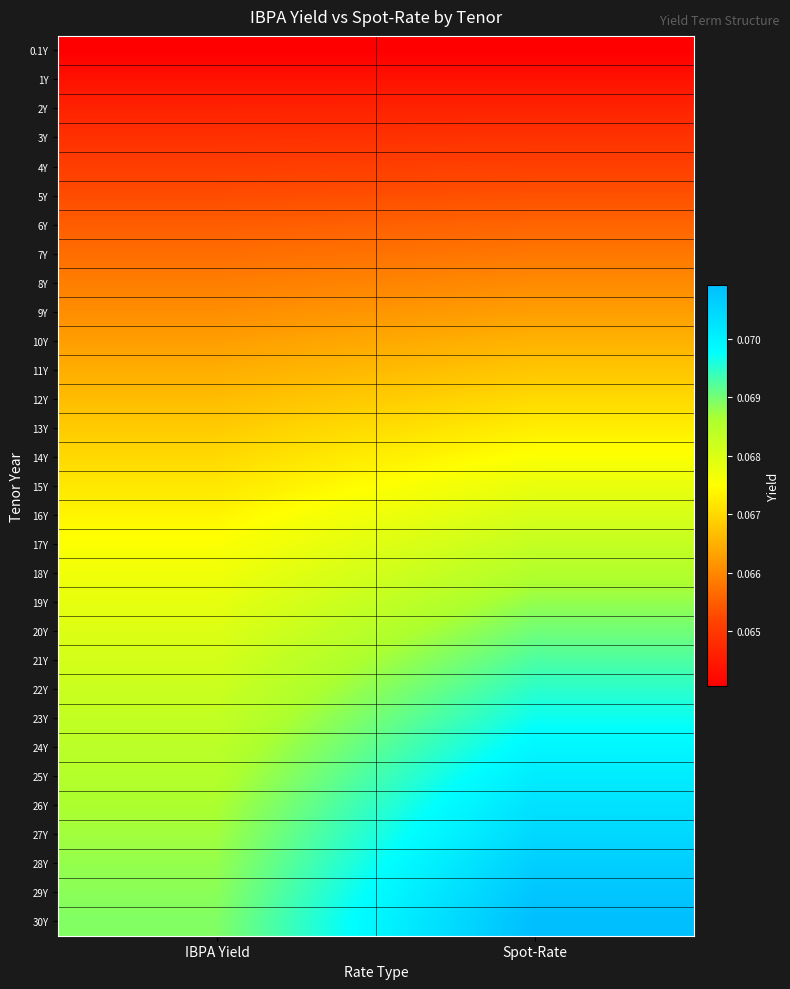

Rank the series at Spot-Rate from highest to lowest value.

30Y, 29Y, 28Y, 27Y, 26Y, 25Y, 24Y, 23Y, 22Y, 21Y, 20Y, 19Y, 18Y, 17Y, 16Y, 15Y, 14Y, 13Y, 12Y, 11Y, 10Y, 9Y, 8Y, 7Y, 6Y, 5Y, 4Y, 3Y, 2Y, 1Y, 0.1Y